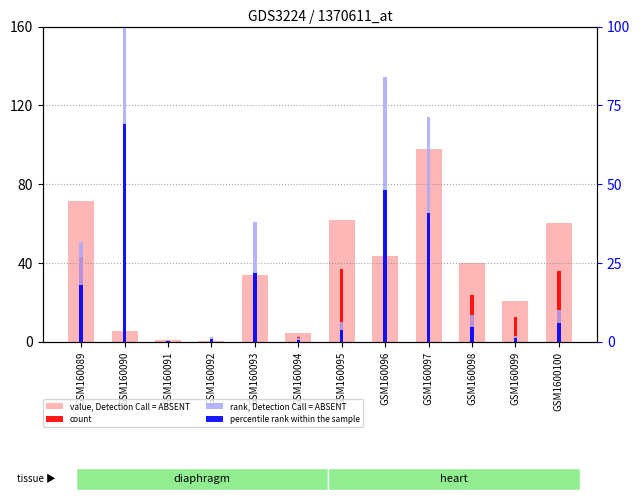

At which category is the sum across all series the highest?

GSM160097